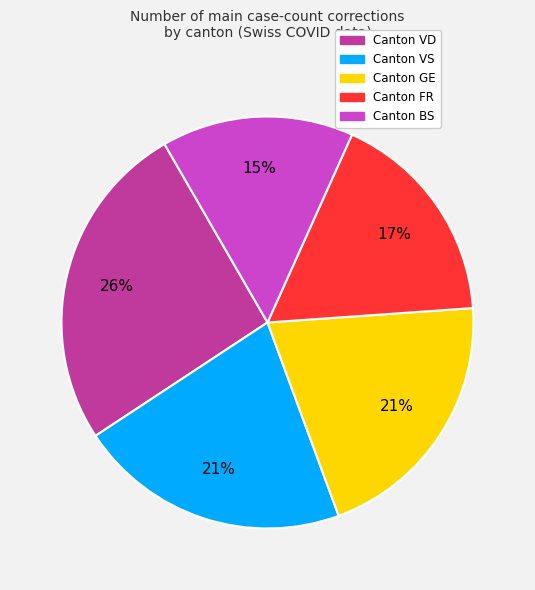

Is there a majority slice in this chart?

No